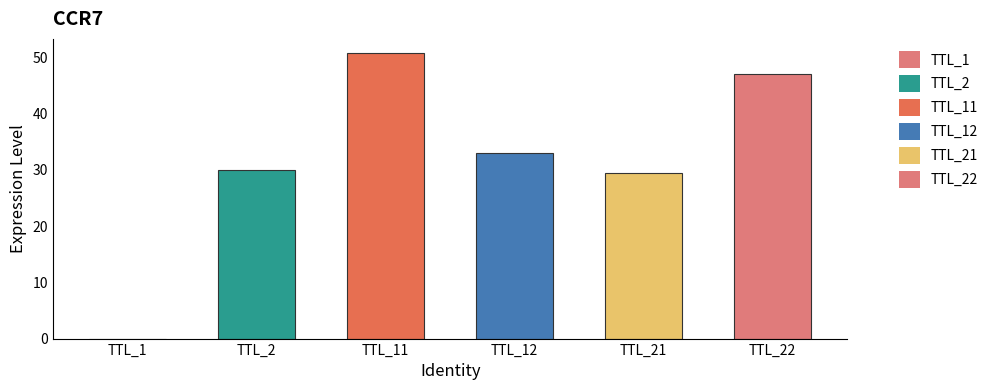

What is the change in value from TTL_21 to TTL_22?

+17.7